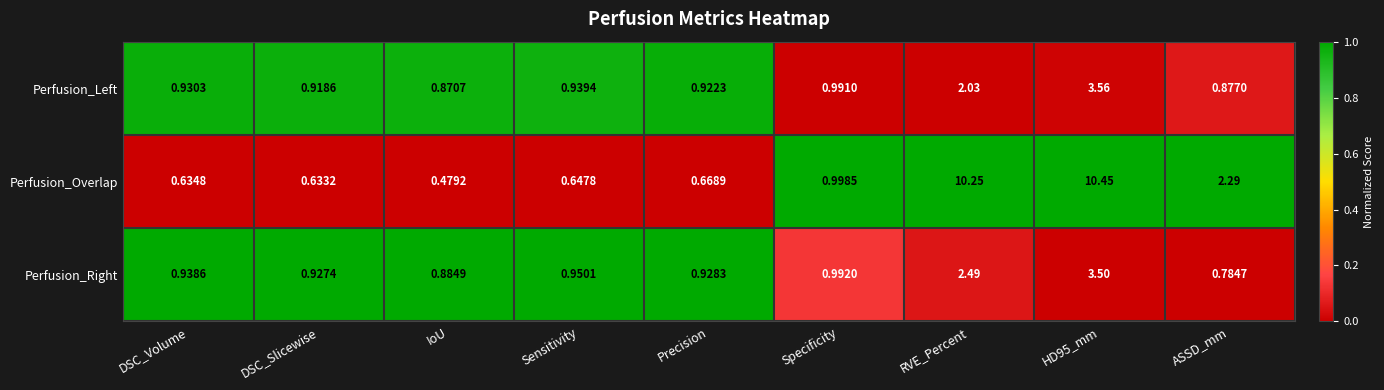

Which series has the largest total across all categories?

Perfusion_Overlap